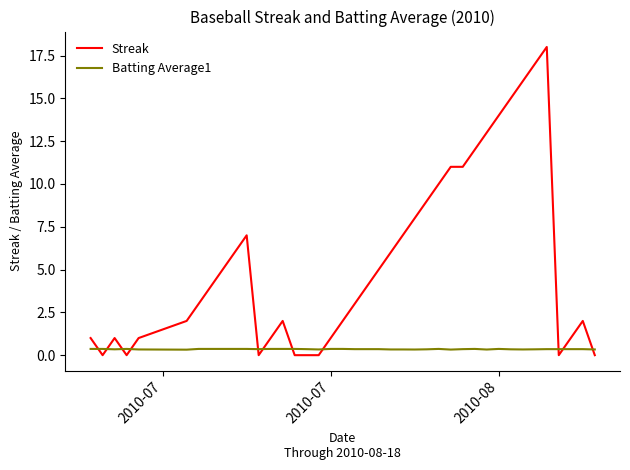

How many times do Streak and Batting Average1 cross each other?

11